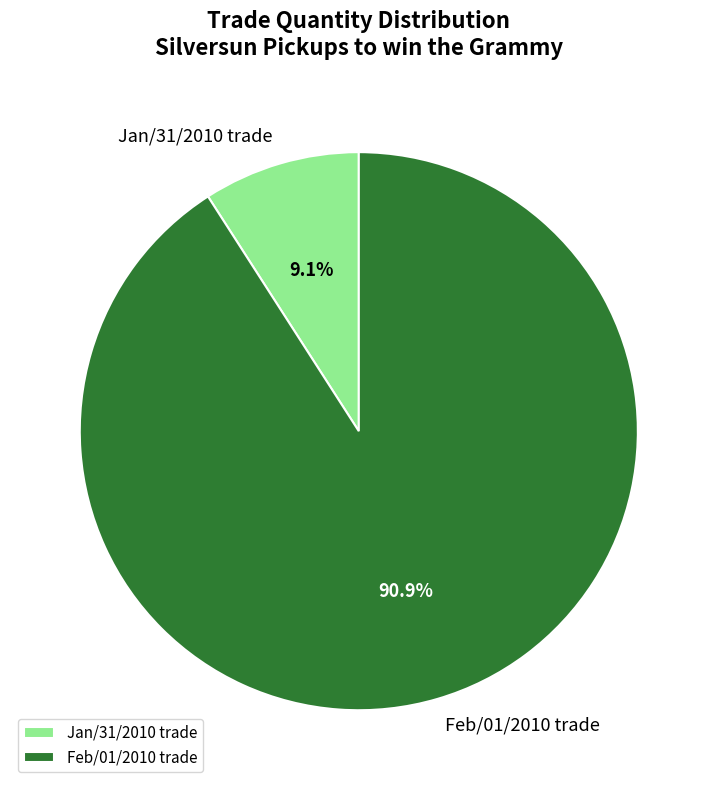

To the nearest percent, what is the combined percentage of Feb/01/2010 trade and Jan/31/2010 trade?

100%